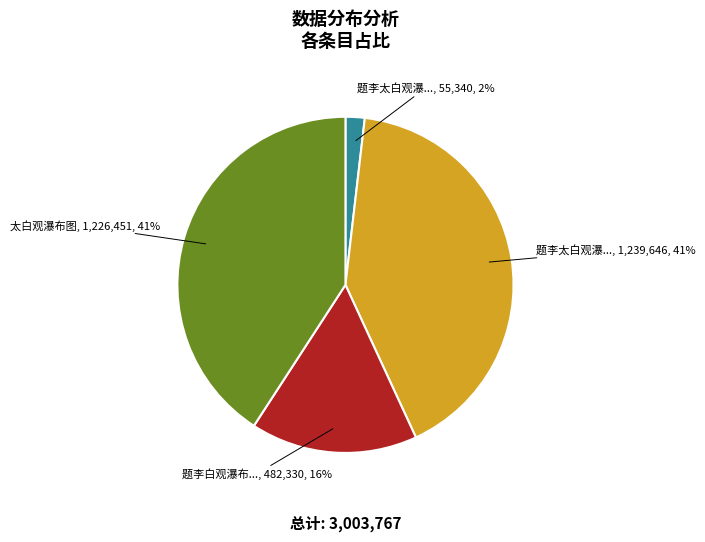

Count the number of slices in the pie.

4